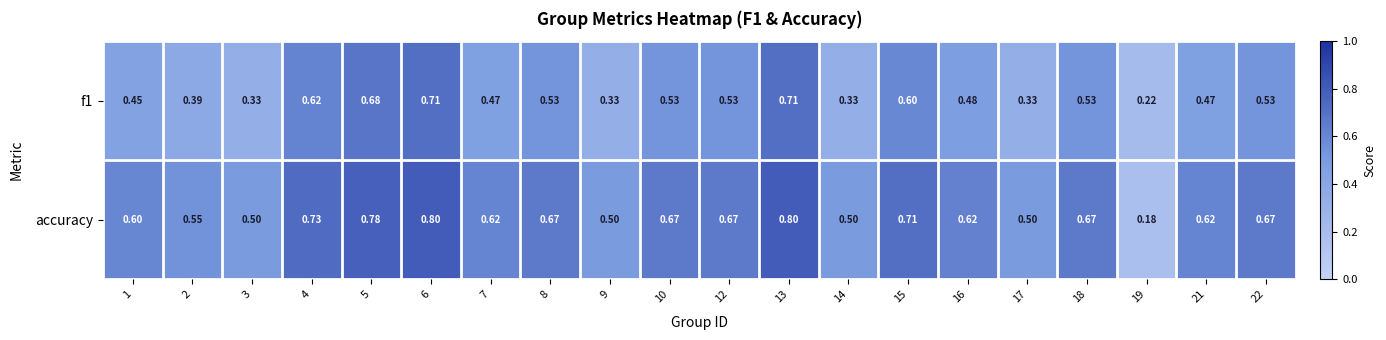

Which series has the largest range (max minus min)?

accuracy